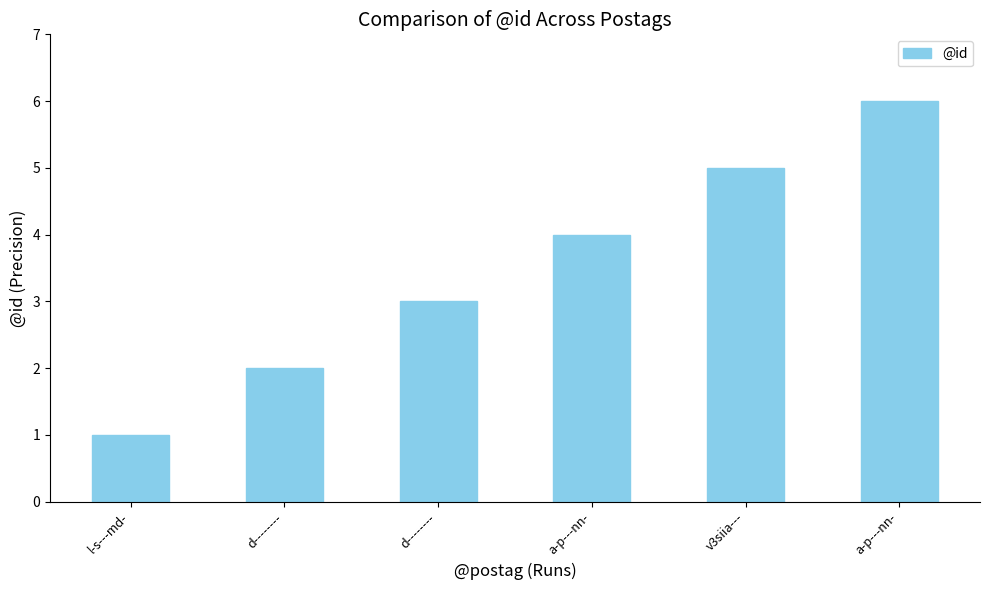

Which category has the lowest value across all series?

l-s---md-